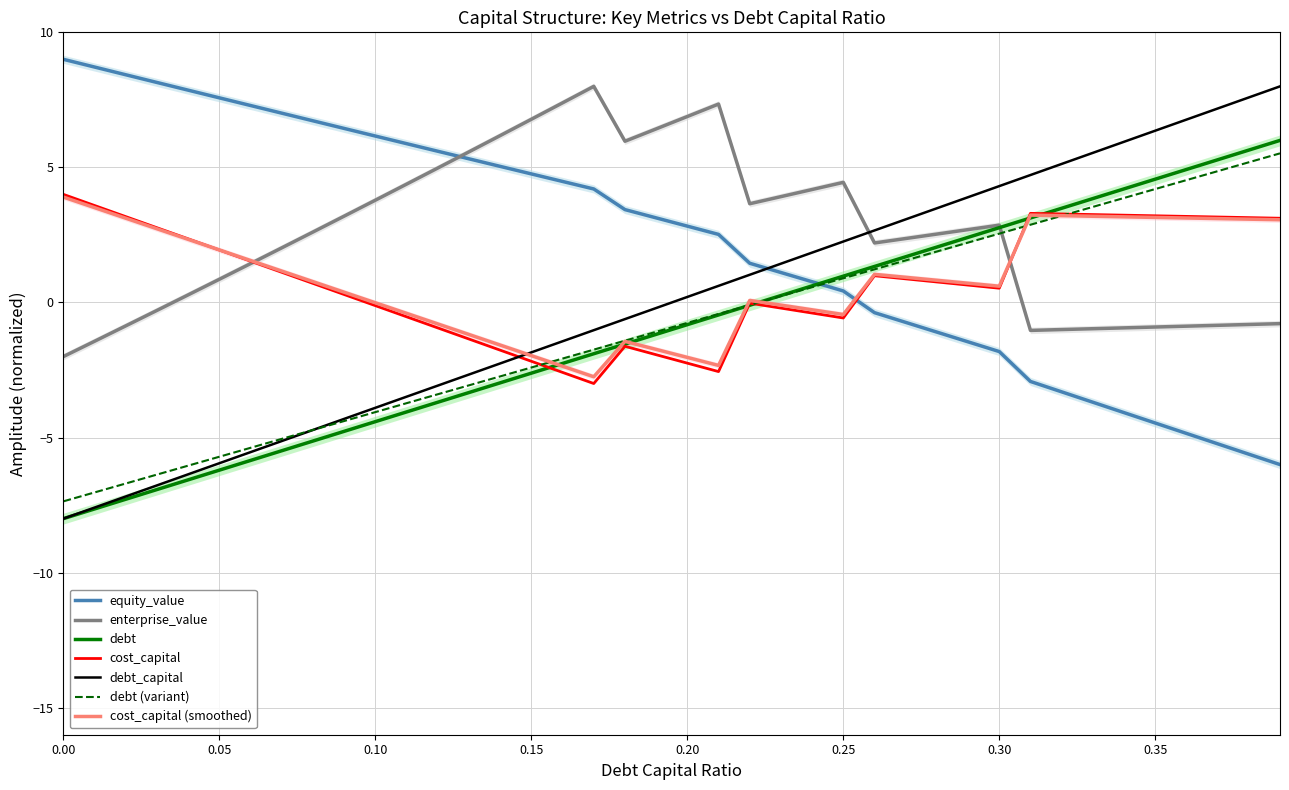

Rank the series at 0.14 from lowest to highest value.

debt, debt_capital, cost_capital, equity_value, enterprise_value